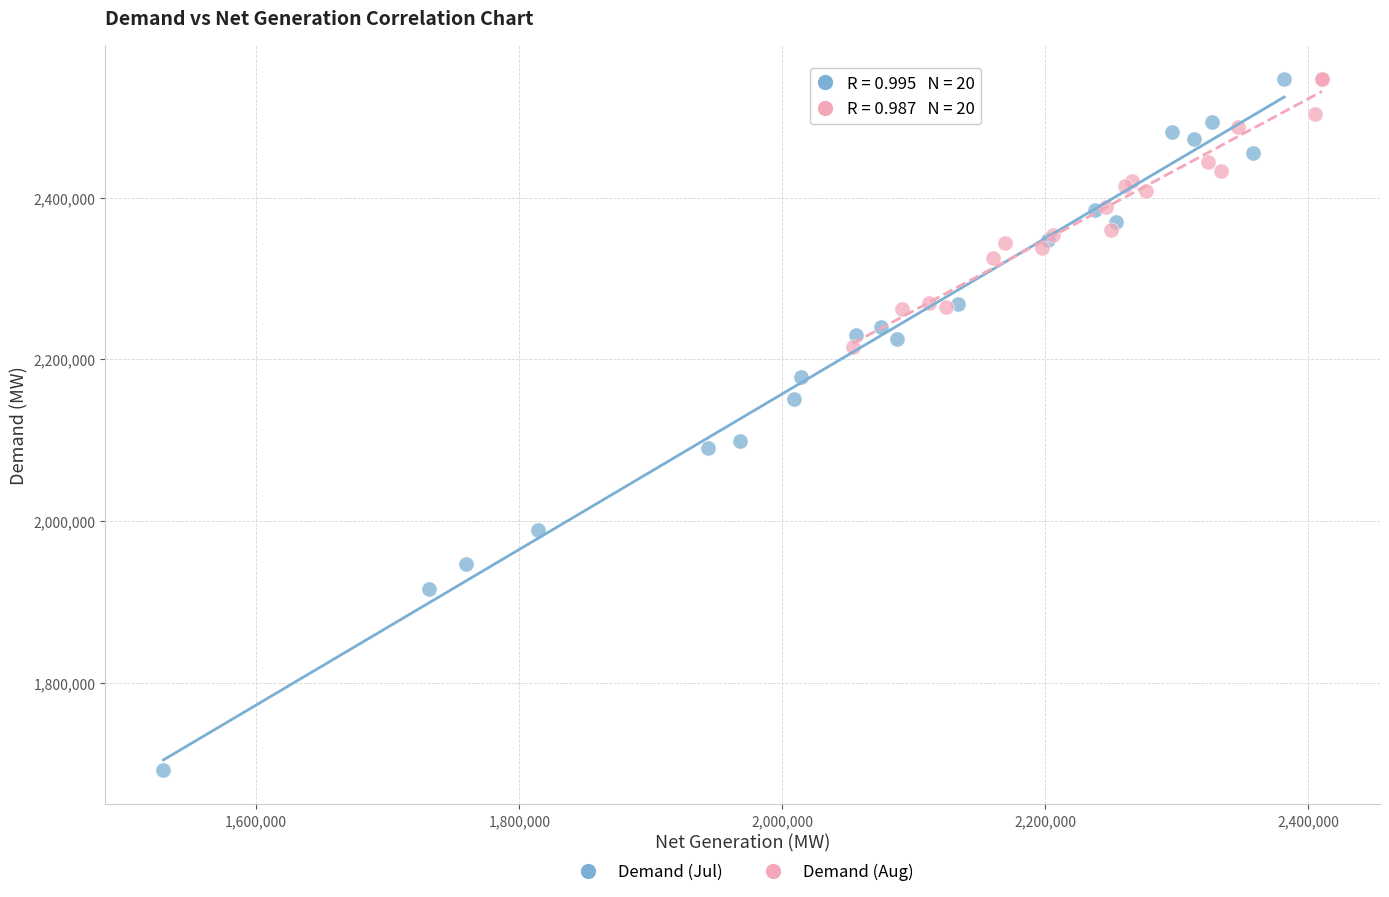

Which series has the largest Y range (max minus min)?

Demand (Jul)